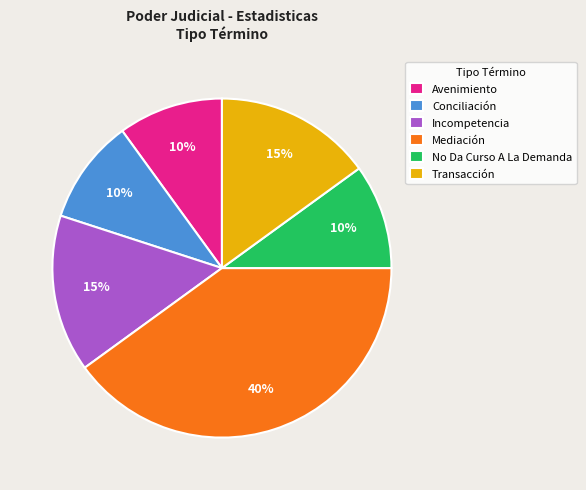

Does any single category account for the majority?

No